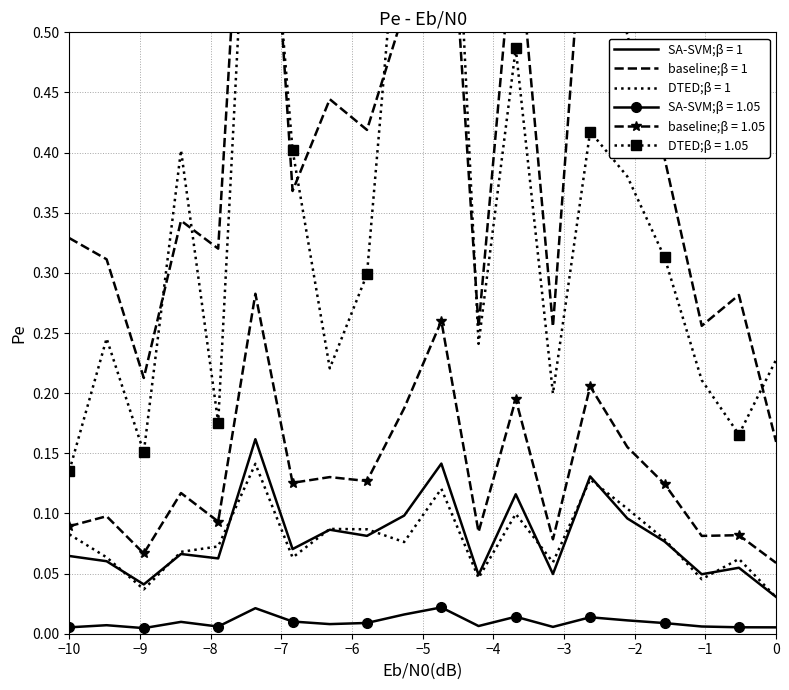

True or false: baseline;β = 1.05 and SA-SVM;β = 1.05 intersect in this chart.

False